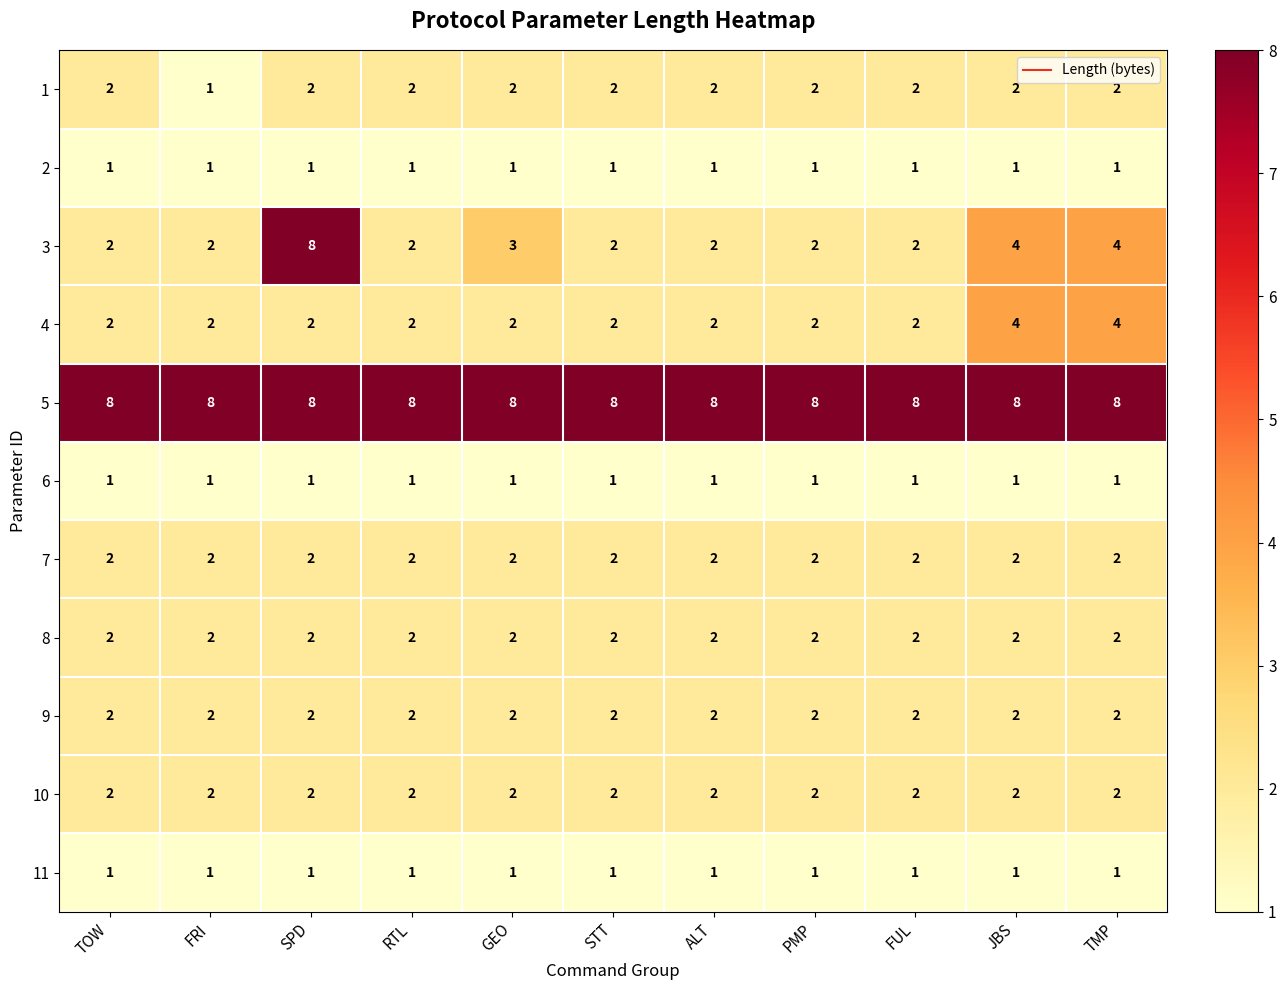

The value of 1 at TOW is 3. True or false?

False